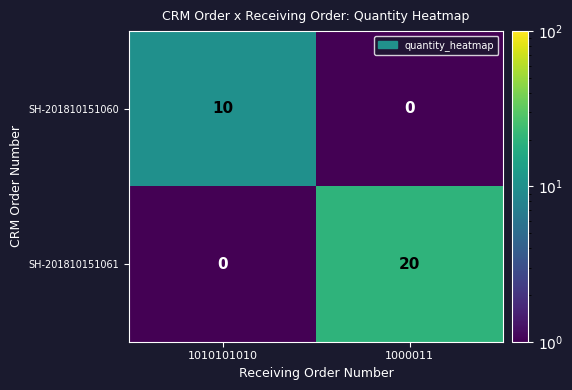

List the series in order of their overall mean, lowest first.

SH-201810151060, SH-201810151061